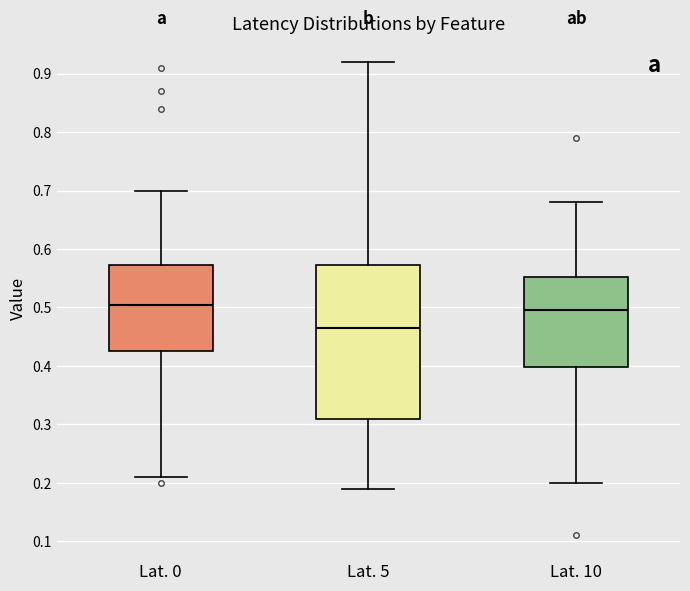

Reading left to right, read every box against the y-axis: the position of its median line, the range the box covers, and the ends of its whiskers. The values are not printed on the chart, so give them approximately, as read against the axis.

Lat. 0: median 0.51, box 0.43 to 0.57, whiskers 0.21 to 0.70
Lat. 5: median 0.47, box 0.31 to 0.57, whiskers 0.19 to 0.92
Lat. 10: median 0.50, box 0.40 to 0.55, whiskers 0.20 to 0.68